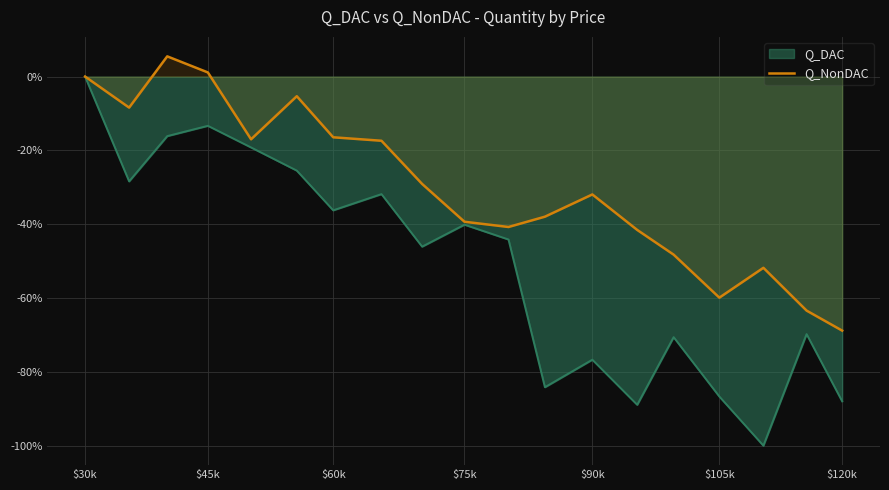

At which category is the sum across all series the highest?

$30k